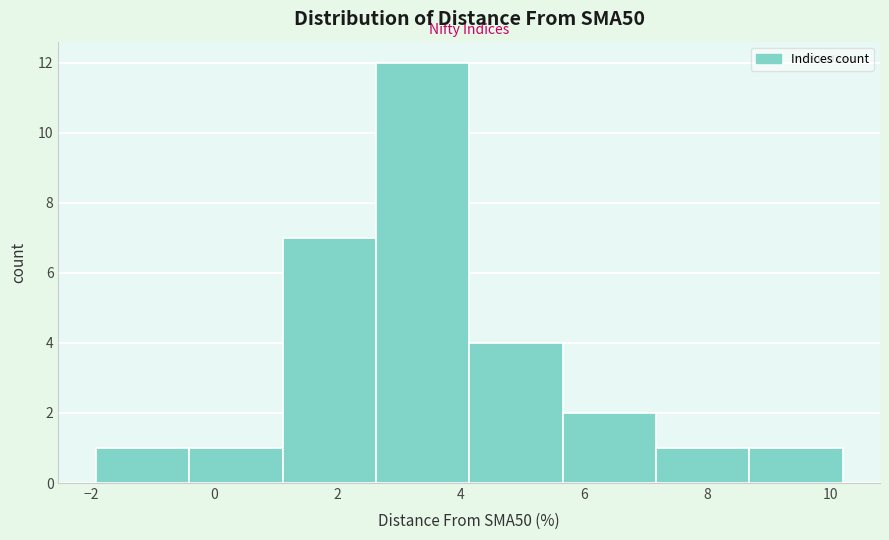

Reading left to right, transcribe this chart: for each bar, give the range it covers on the x-axis and its height. Neither the bar edges nor the heights are printed on the chart, so give them approximately, as read against the axes.

-2.0 to -0.4: 1
-0.4 to 1.2: 1
1.2 to 2.6: 7
2.6 to 4.2: 12
4.2 to 5.6: 4
5.6 to 7.2: 2
7.2 to 8.6: 1
8.6 to 10.2: 1